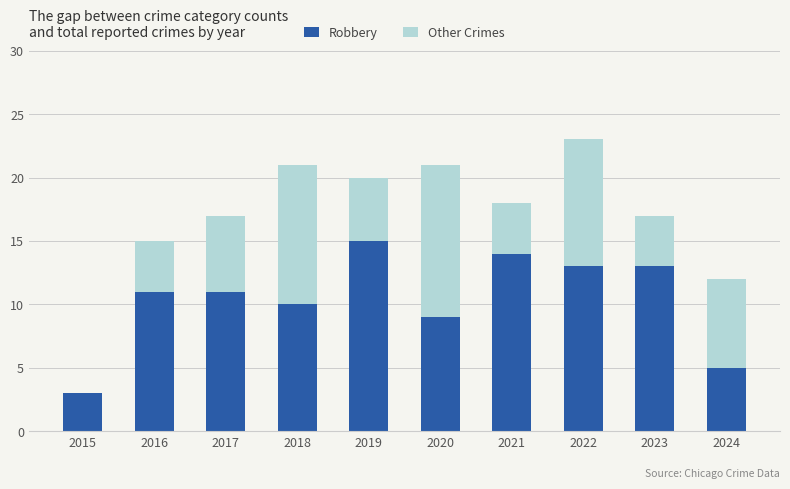

What is the sum of all Robbery values?

104